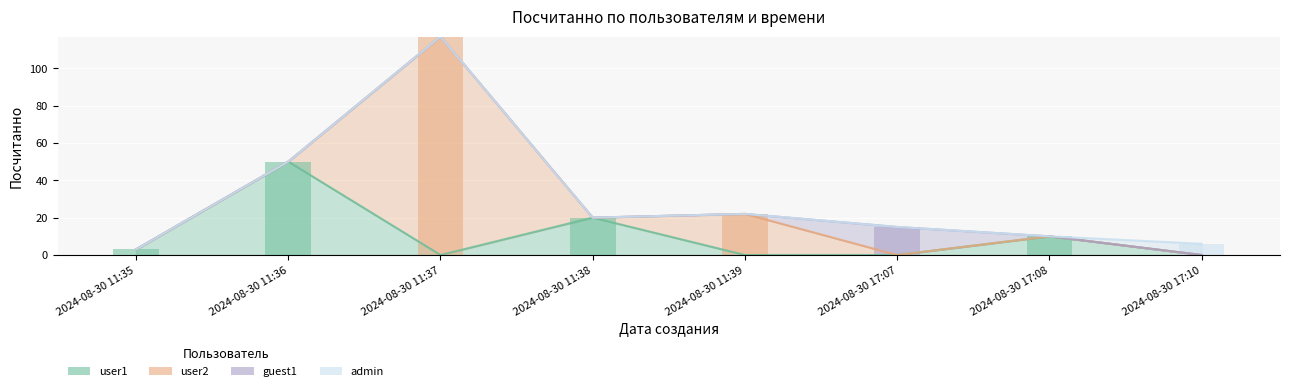

Does the chart contain any negative values?

No